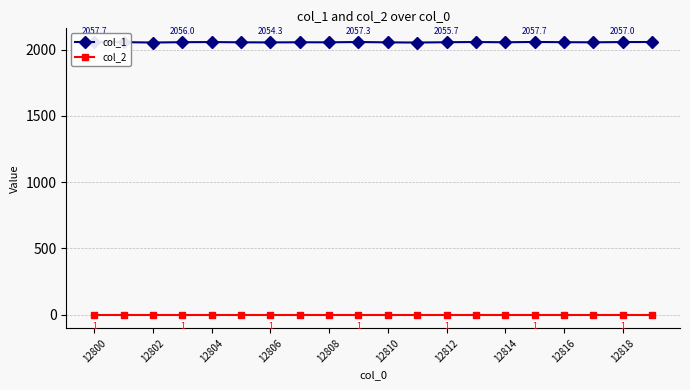

At how many categories does at least one series exceed 1855?

20